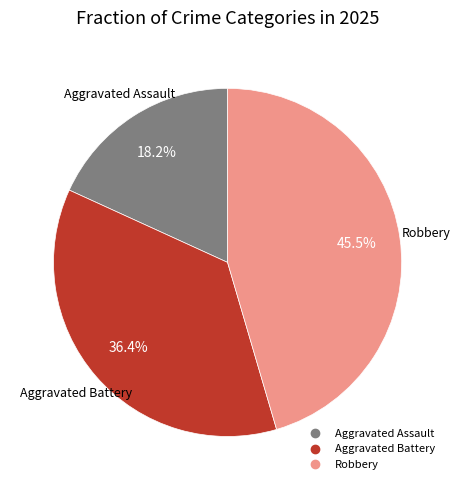

To the nearest percent, what percentage of the pie is Aggravated Battery?

36%